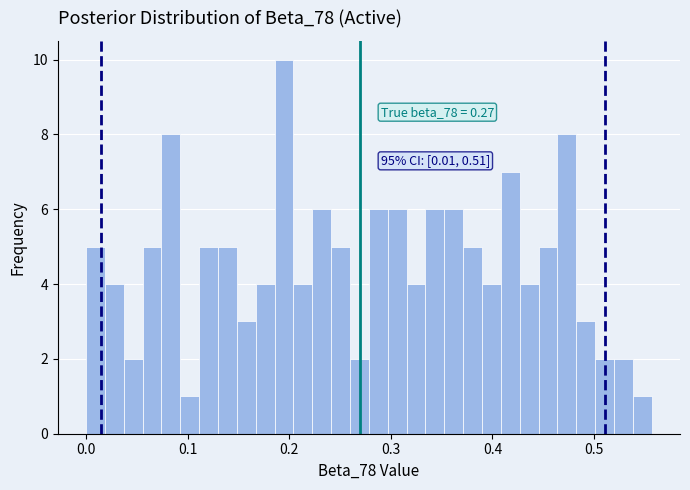

Around what value on the x-axis is the tallest bar? Give the approximate position of its centre, as read against the axis.

0.19